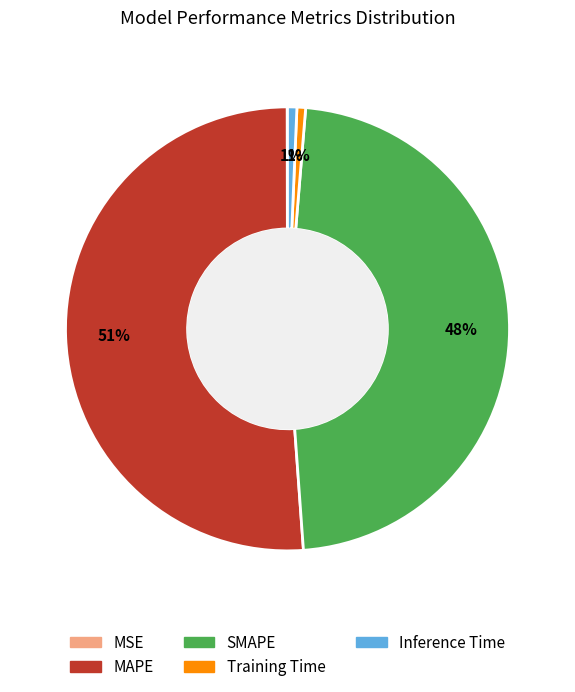

To the nearest percent, what percentage of the pie is SMAPE?

48%